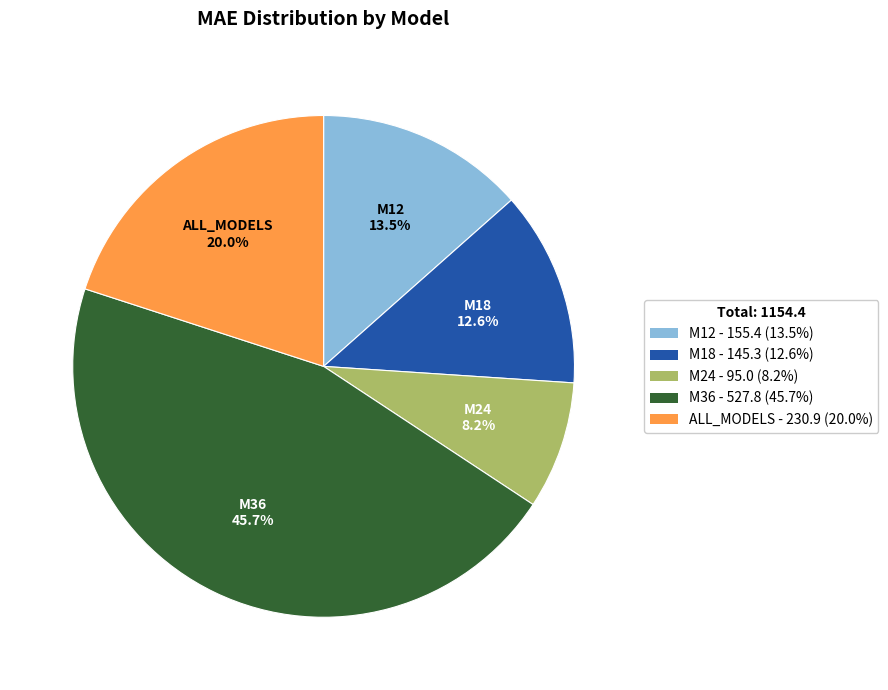

To the nearest percent, what is the combined percentage of M24 and M12?

22%